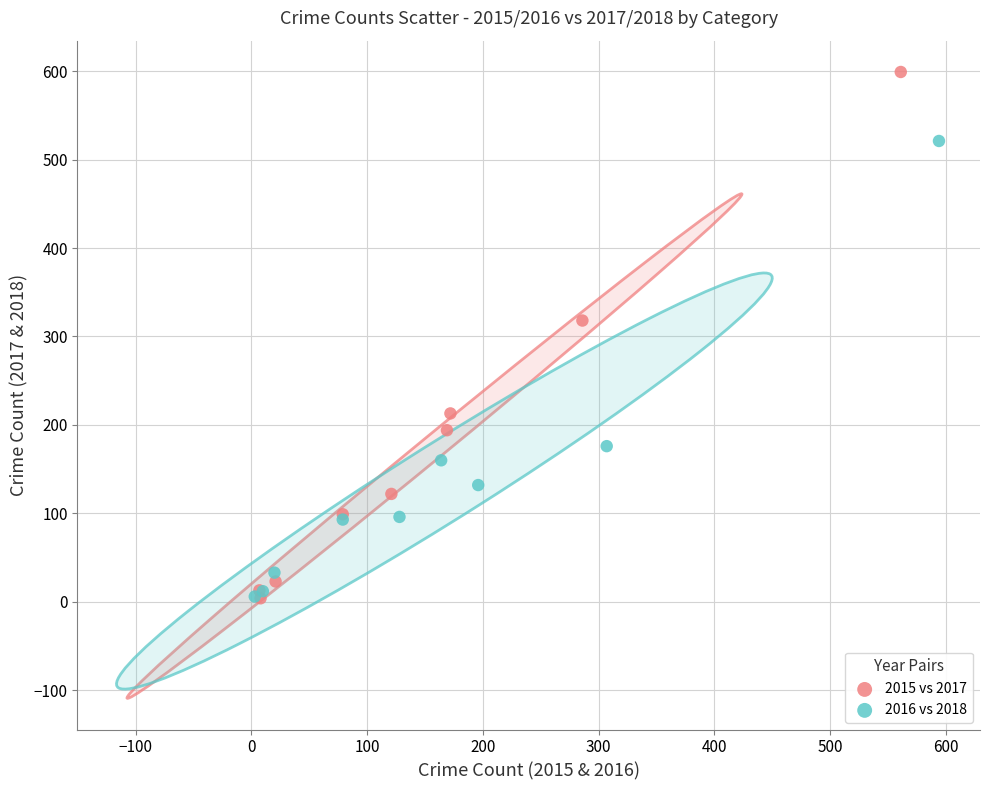

Which series reaches the maximum Y coordinate?

2015 vs 2017